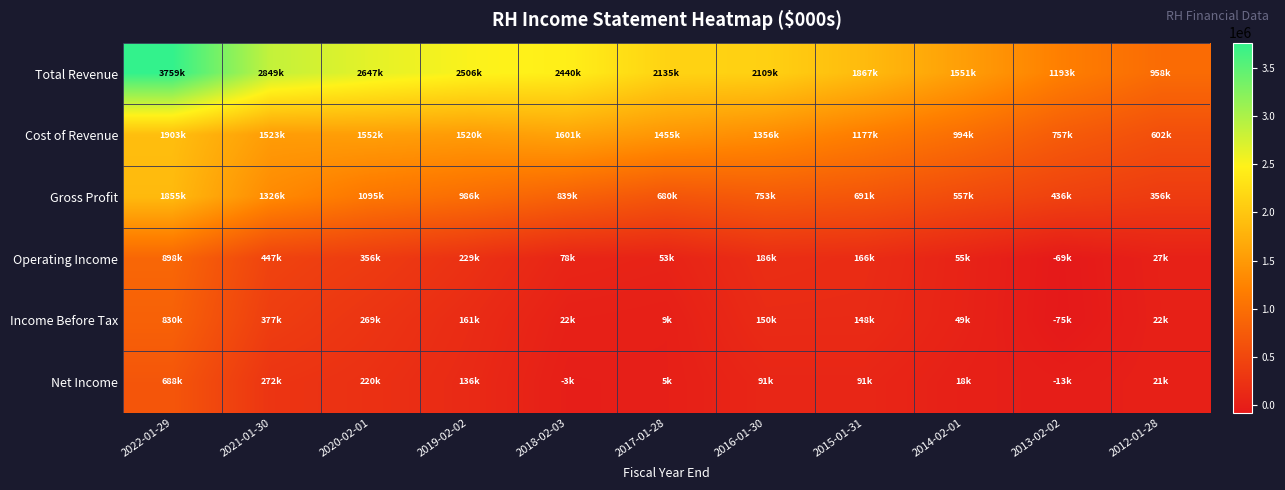

At how many categories does at least one series exceed 18750?

11